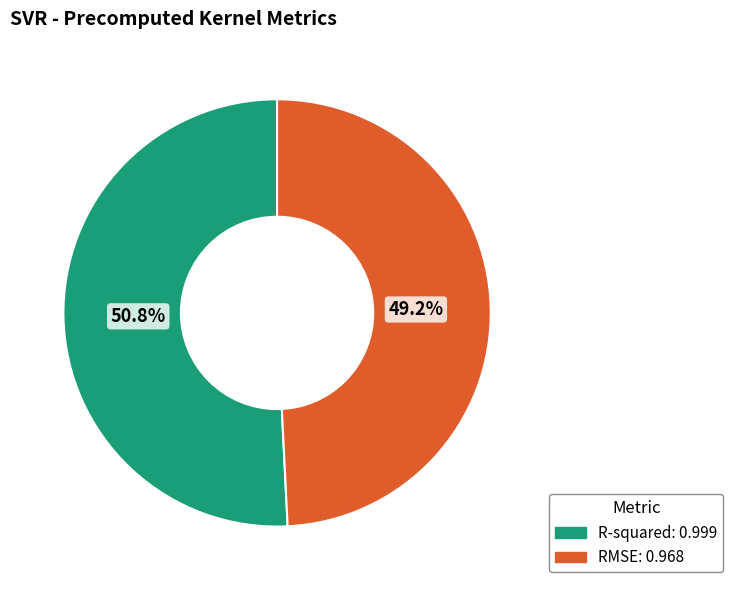

Combined, what portion of the pie is R-squared and RMSE?

100.0%